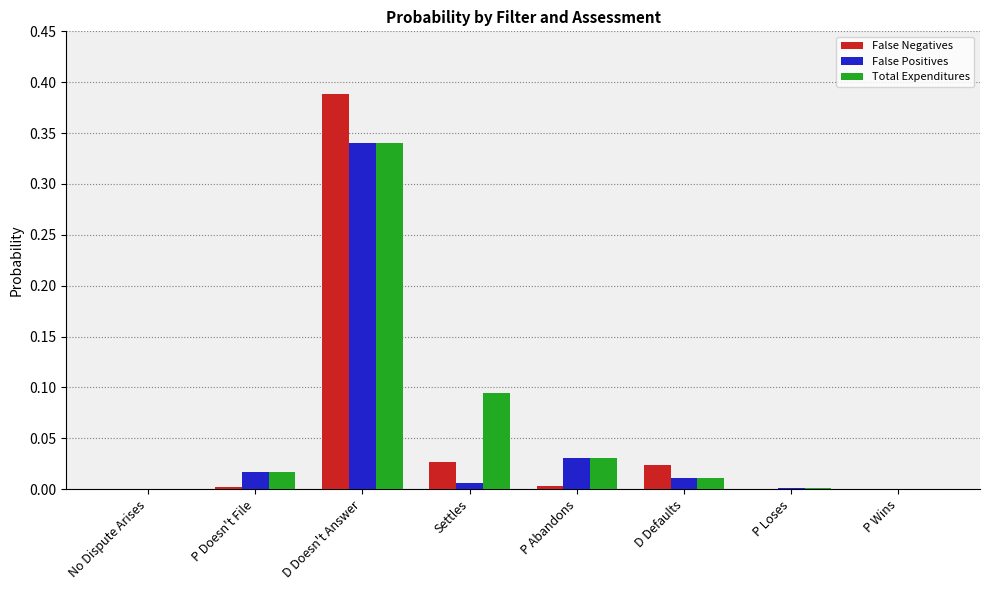

Are the bars horizontal?

No